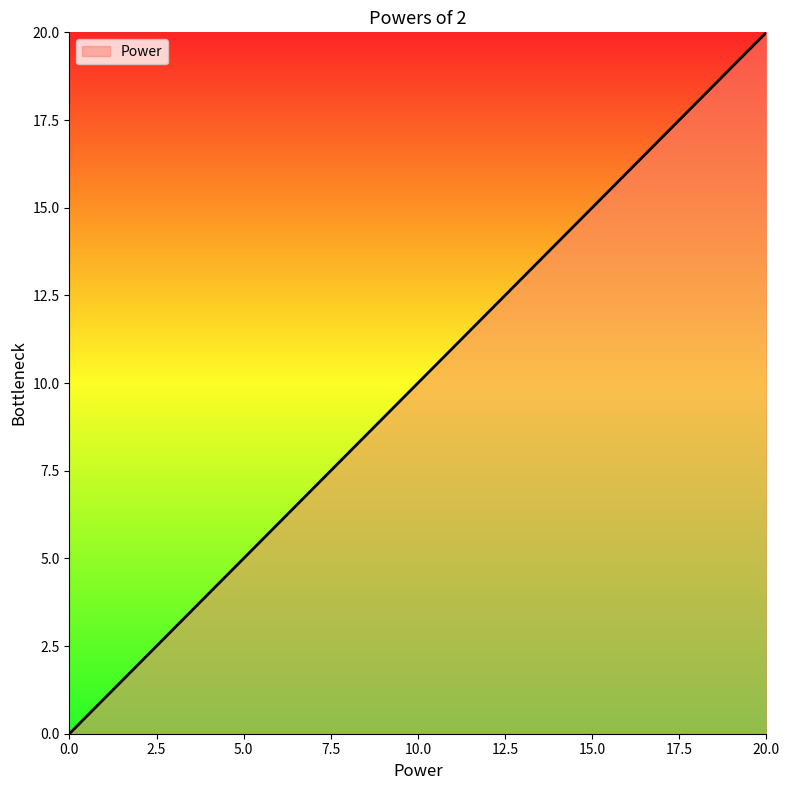

Reading left to right, extract all data points from this chart.

0	1	2	3	4	5	6	7	8	9	10	11	12	13	14	15	16	17	18	19	20